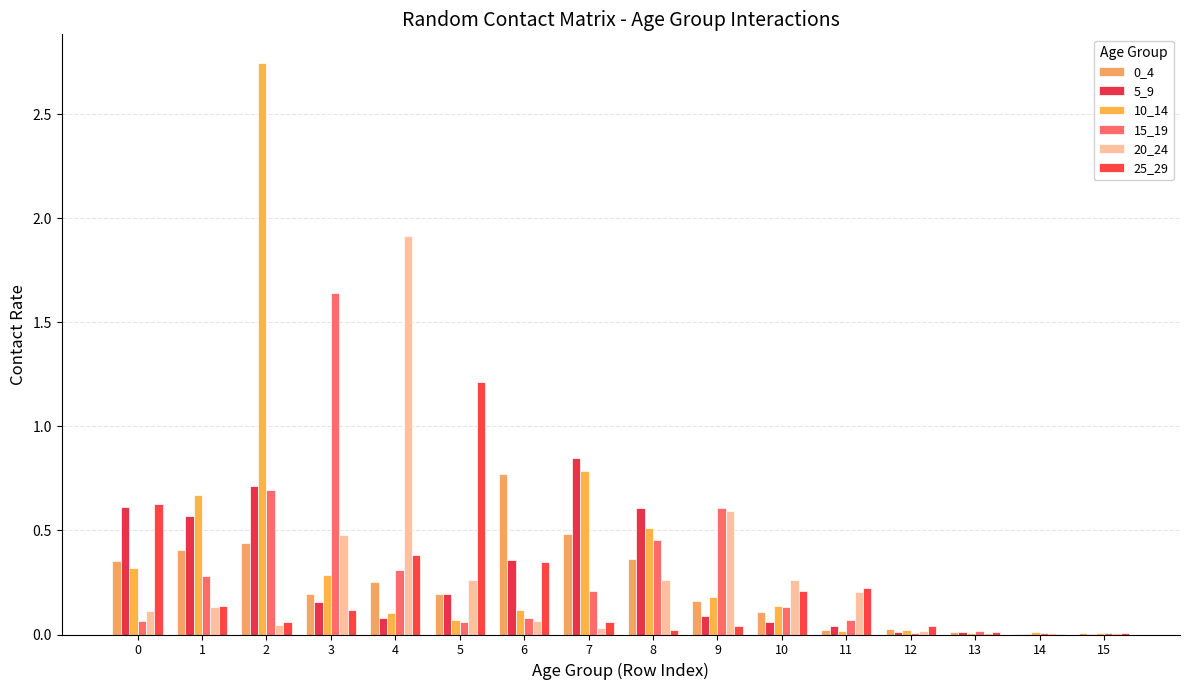

Which series has the widest spread of values?

10_14